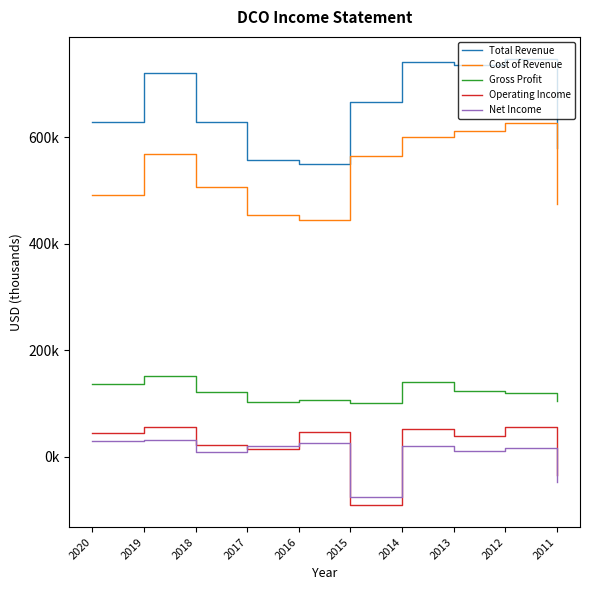

What is the lowest value of the Net Income series?

-74900